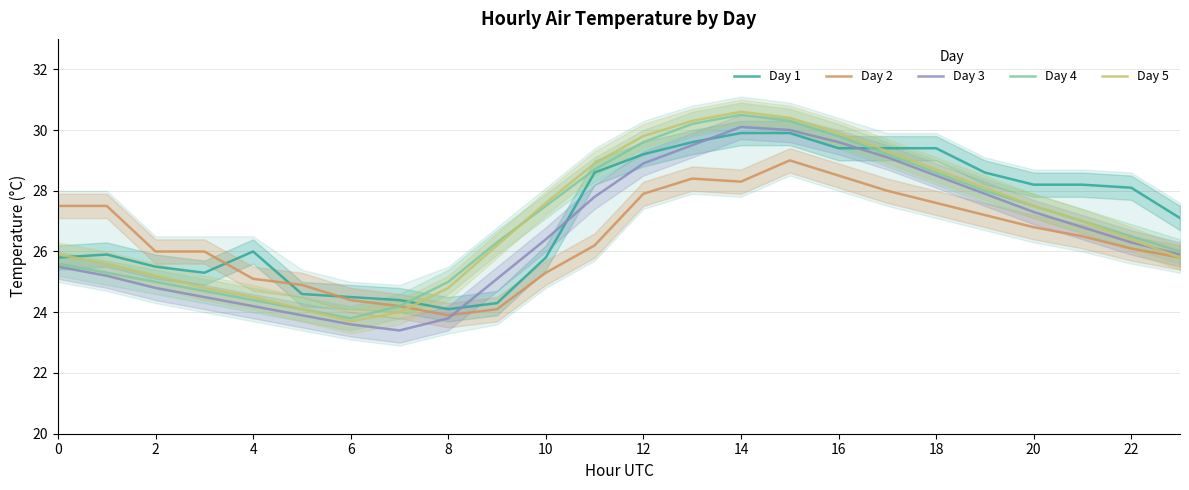

Where is Day 1 nearest to the value 27?

23